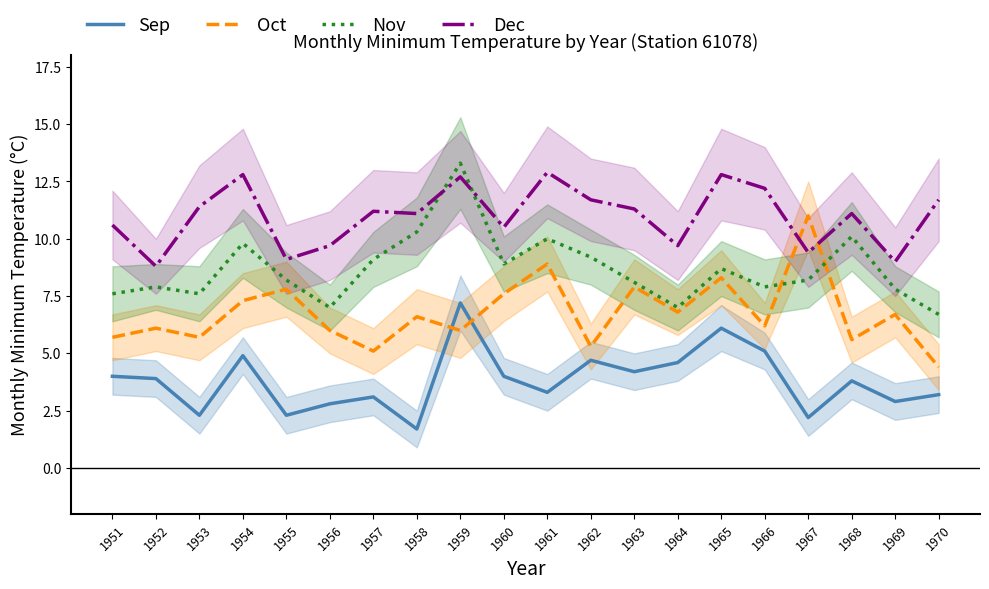

What is the total value across all series at 1953?

27.0